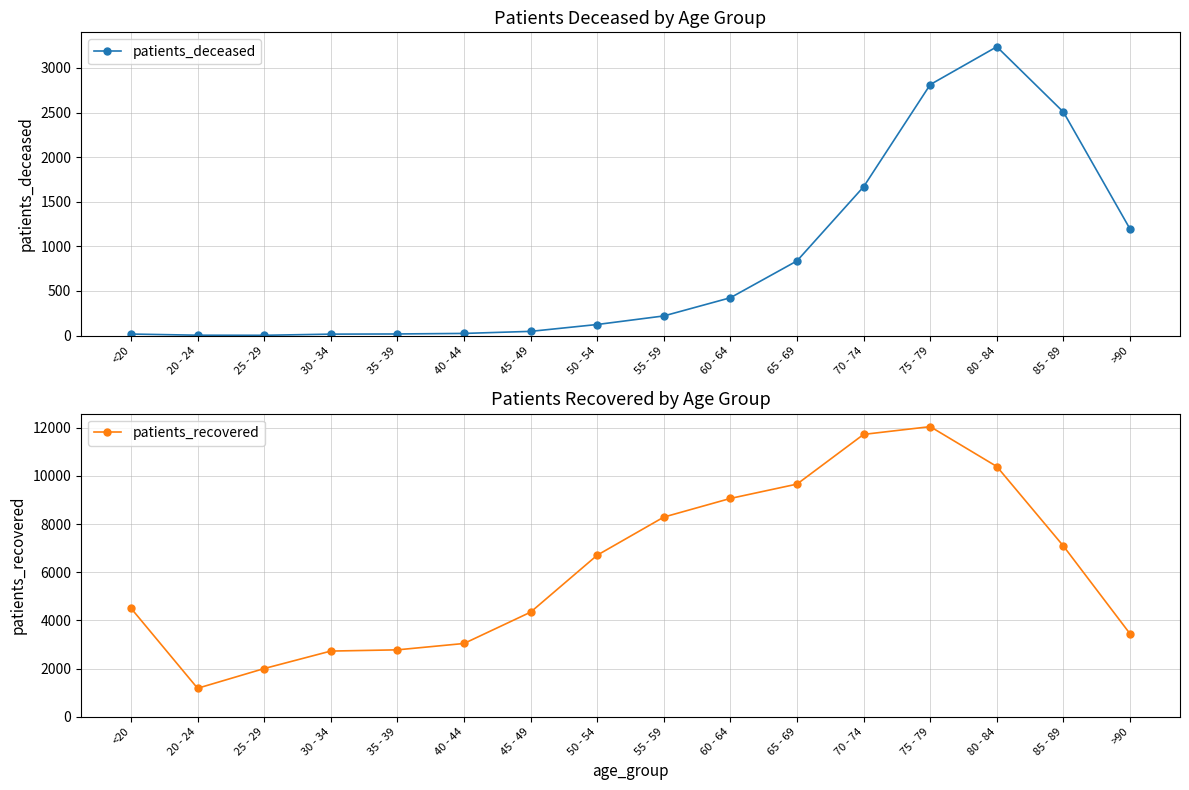

Reading left to right, list all the values displayed in this chart.

patients_deceased: 17	4	3	16	18	24	47	124	220	424	837	1668	2813	3237	2505	1194
patients_recovered: 4510	1184	2003	2729	2780	3044	4345	6711	8293	9068	9663	11727	12049	10392	7090	3446